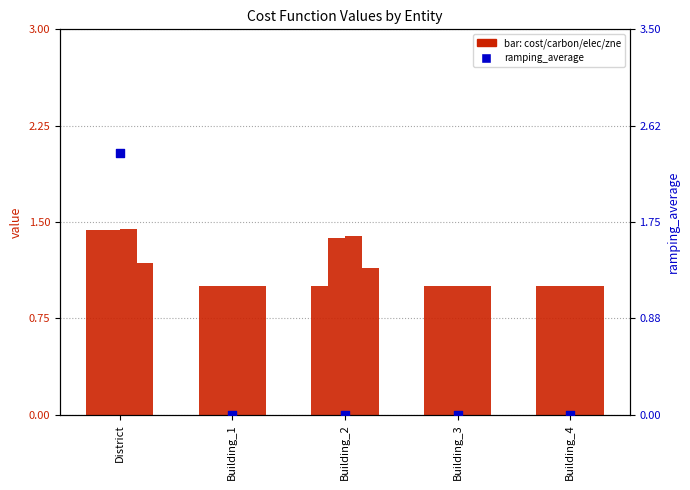

At how many categories does at least one series exceed 0?

5